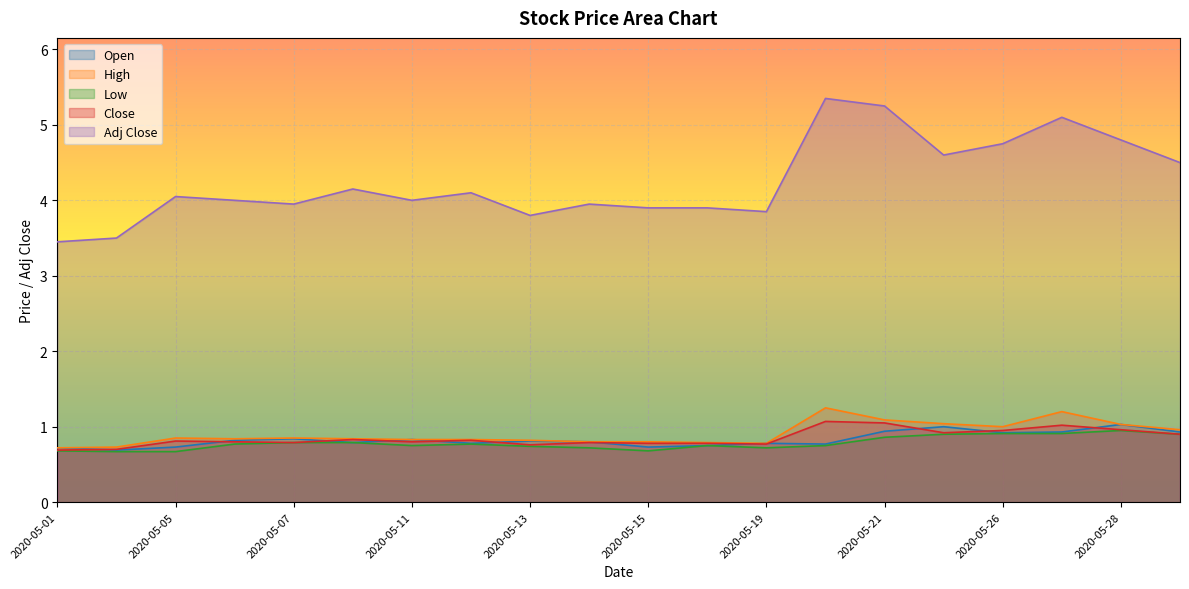

What is the total value across all series at 2020-05-08?

7.4